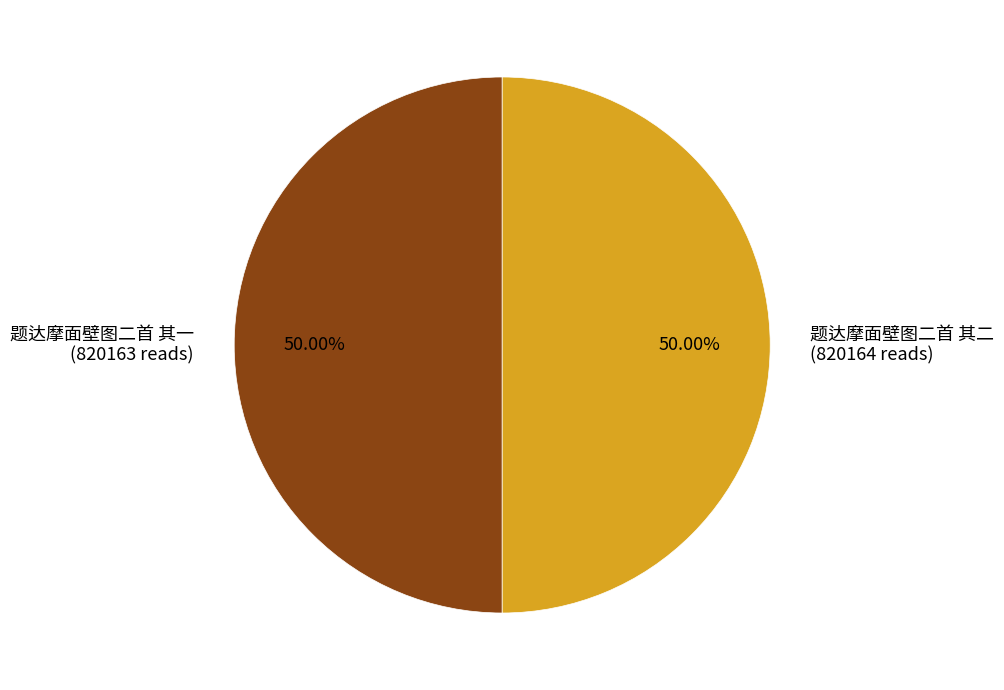

Count the number of slices in the pie.

2